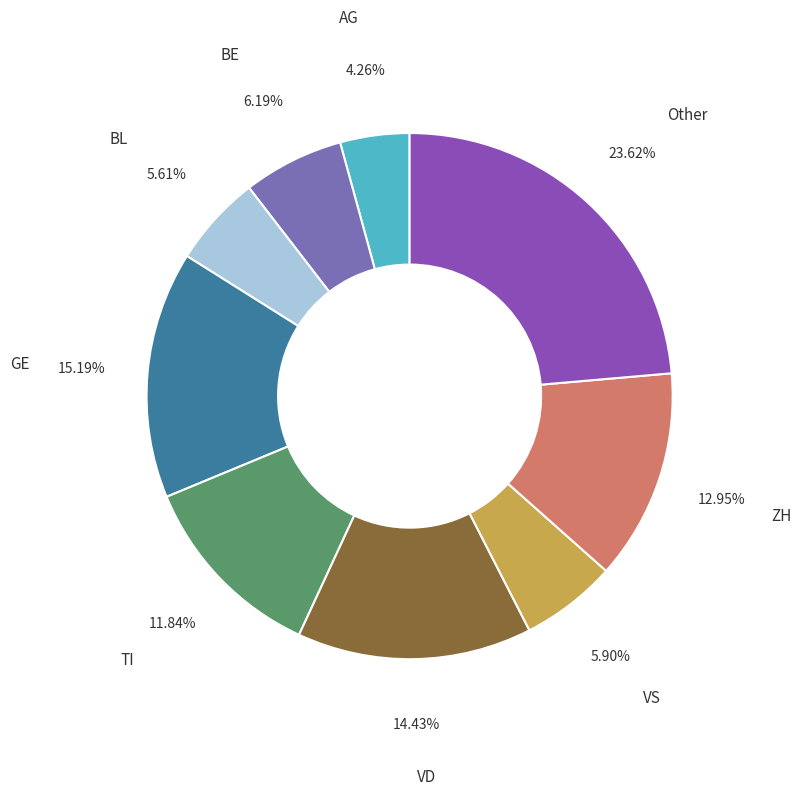

Count the number of slices in the pie.

9